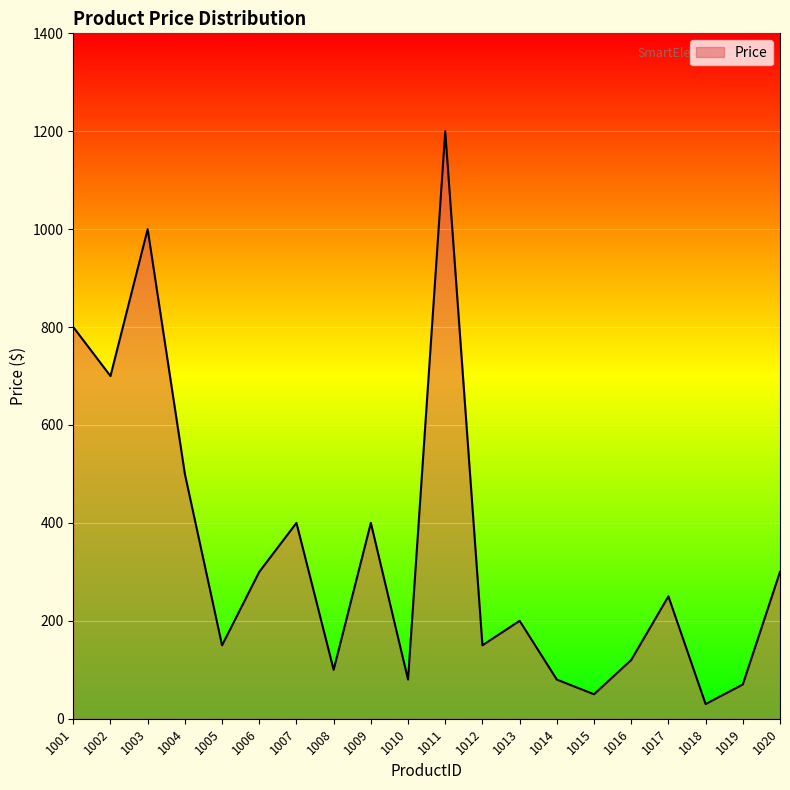

At which category does the chart reach its peak across all series?

1011